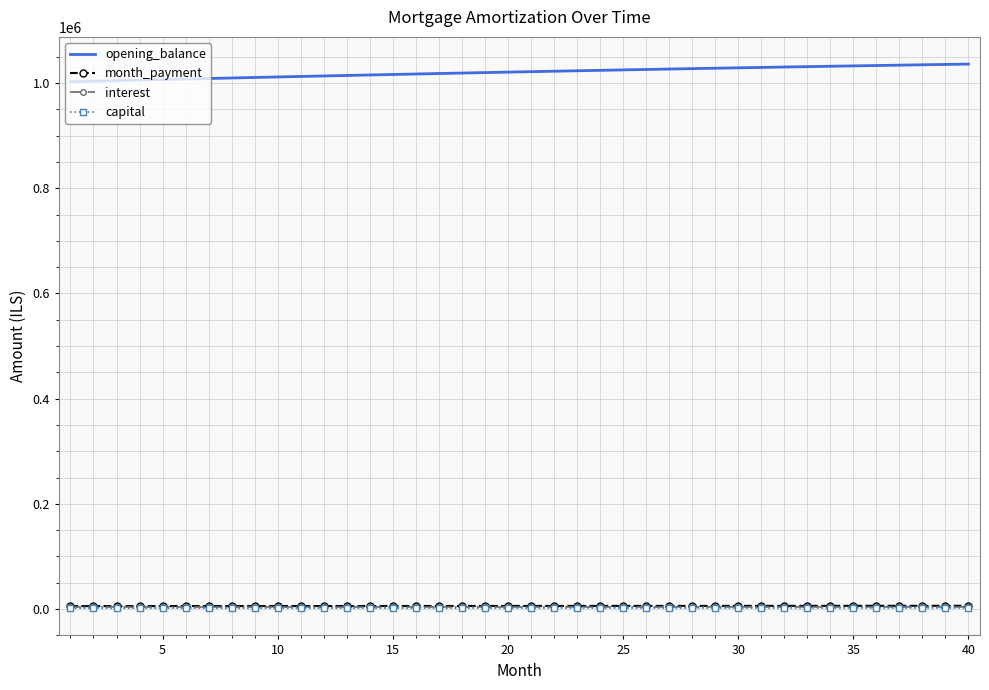

What is the lowest value of the opening_balance series?

1002666.7